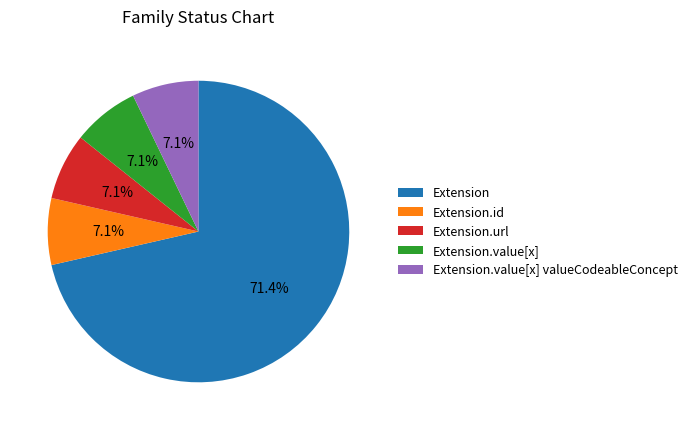

Combined, do Extension.url and Extension.id account for over 50%?

No